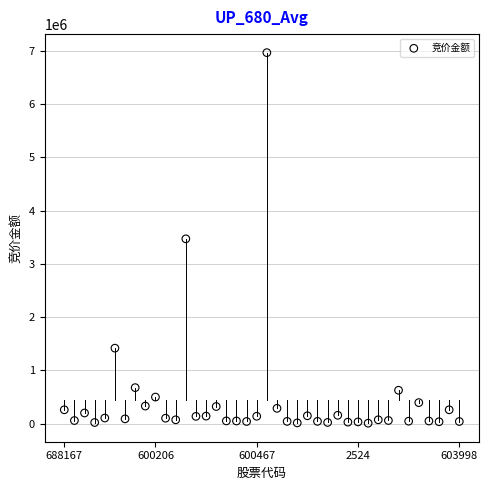

What is the range of Y values (max minus min)?

6953868